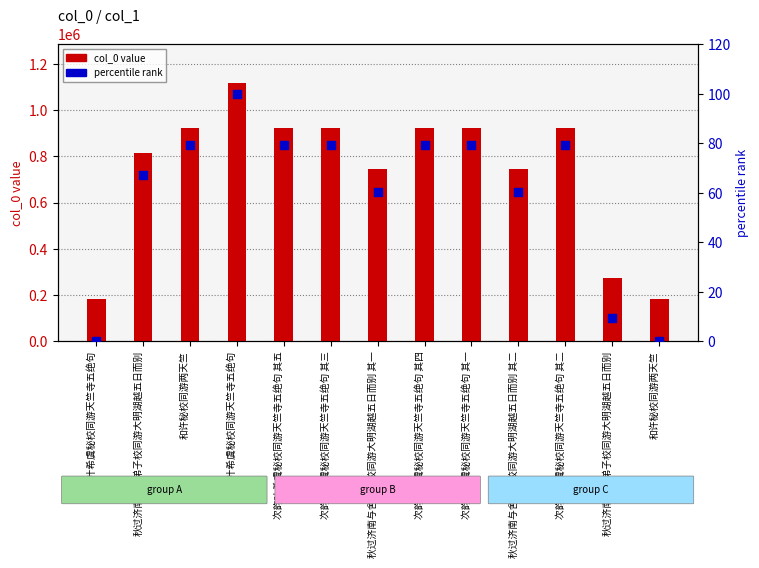

Is the value of col_0 value at 次韵叶希虞秘校同游天竺寺五绝句 greater than the value of percentile rank at 和许秘校同游两天竺?

Yes